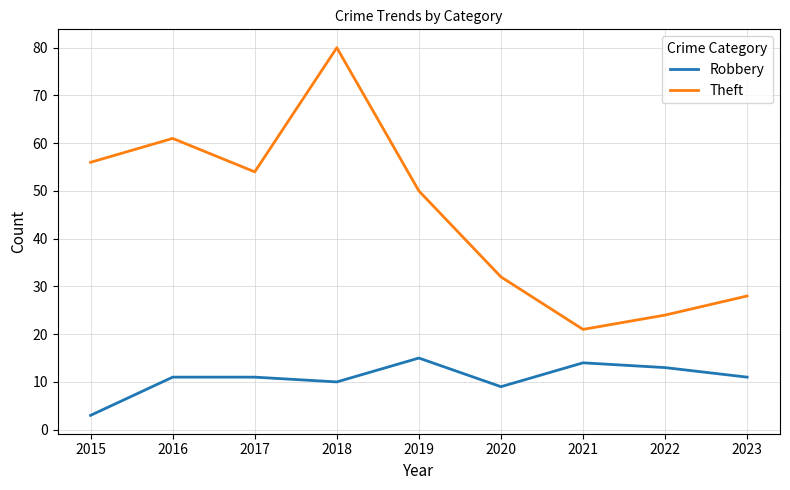

How many values in the Theft series are below 50?

4